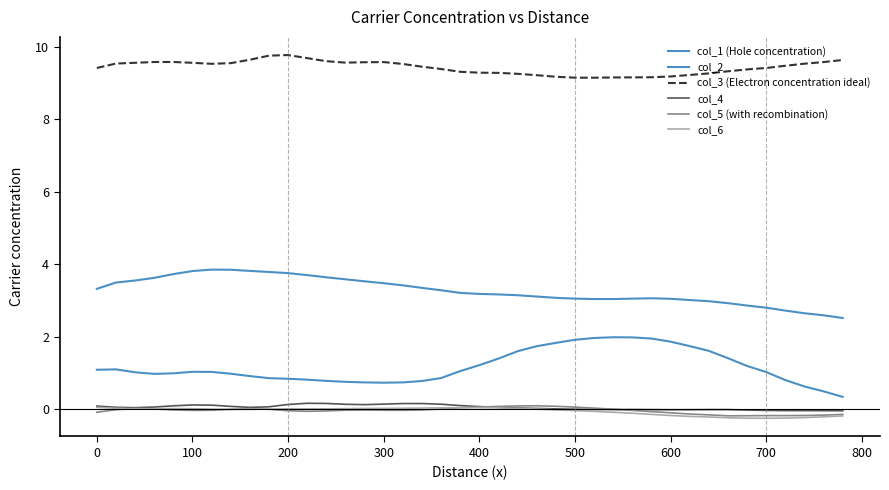

At how many categories does at least one series exceed 9?

40